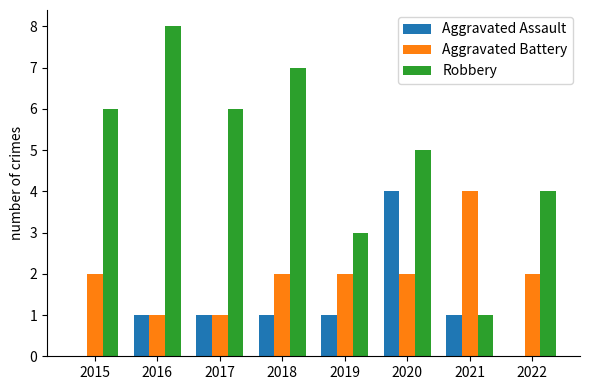

Which series changed the most between 2018 and 2019?

Robbery